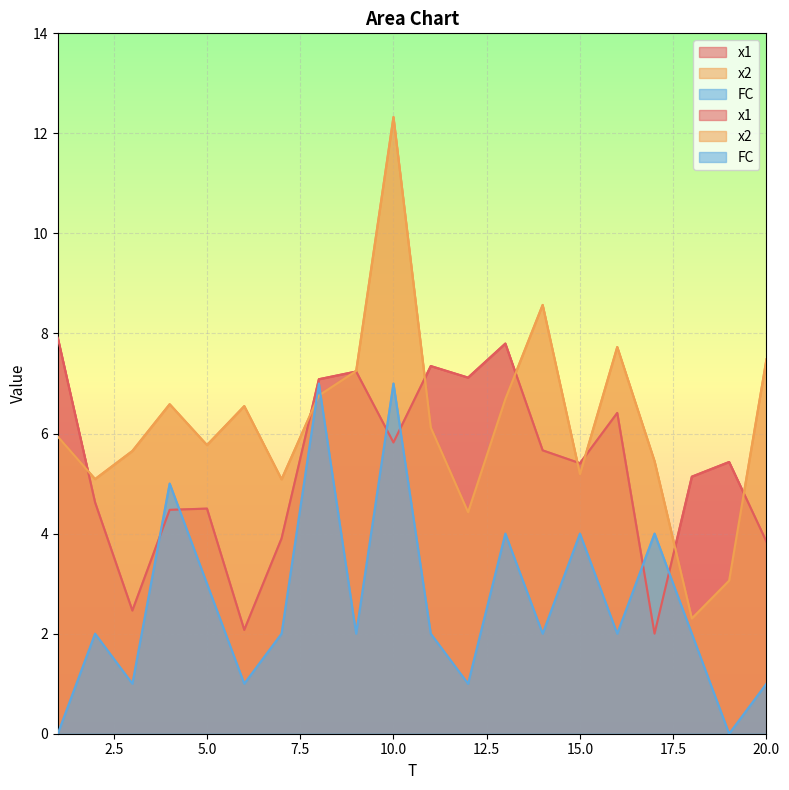

At 1, list the series in order from largest to smallest.

x1, x2, FC